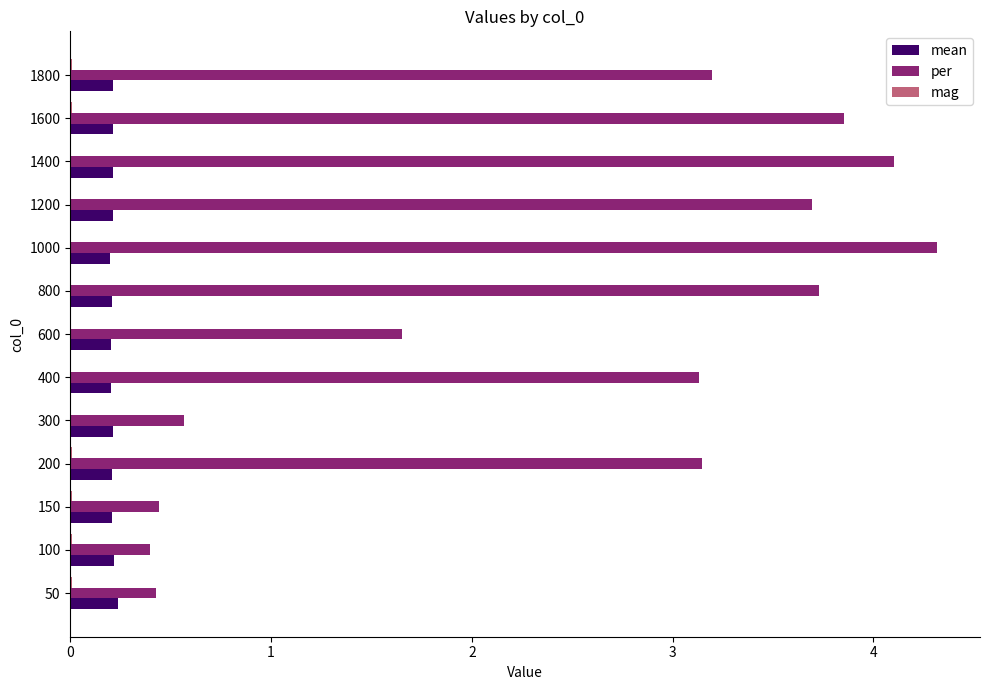

Which series has the largest total across all categories?

per